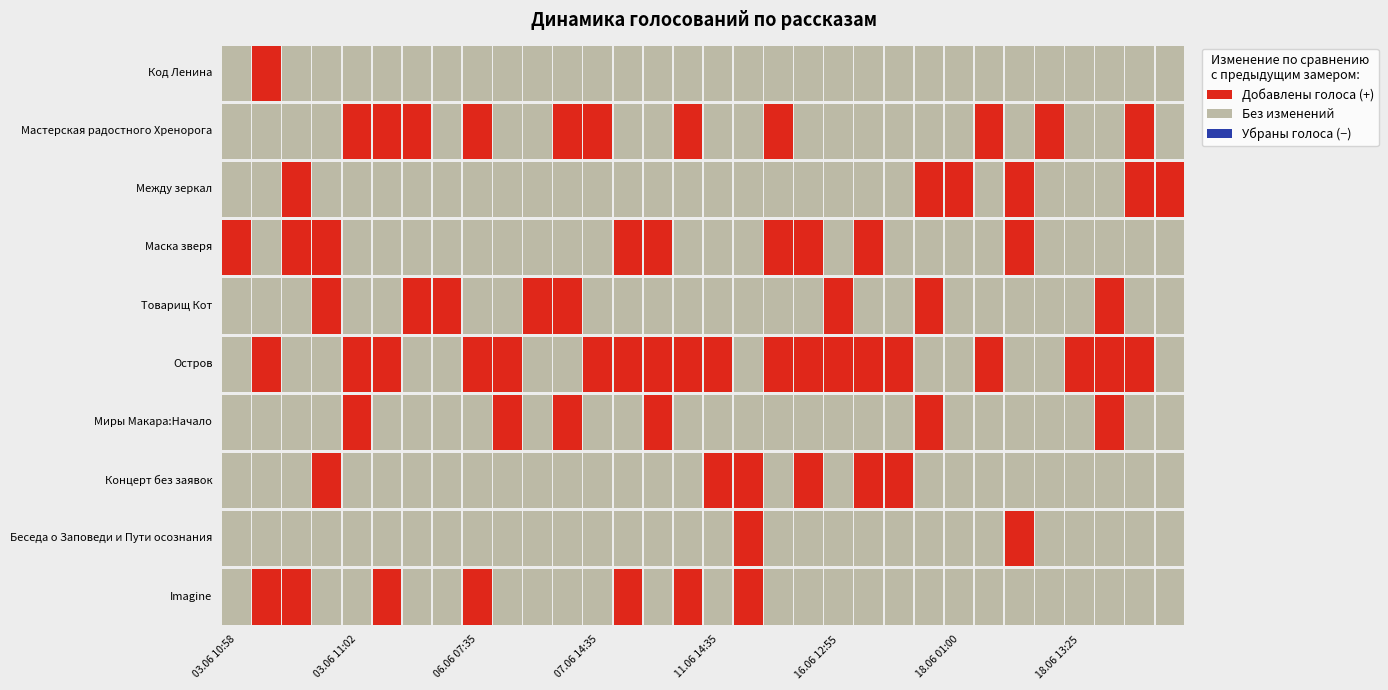

Reading right to left, list all the values displayed in this chart.

Код Ленина: 1	1	1	1	1	1	1	1	1	1	1	1	1	1	1	1	1	1	1	1	1	1	1	1	1	1	1	1	1	1	1	0
Мастерская радостного Хренорога: 11	11	10	10	10	9	9	8	8	8	8	8	8	8	7	7	7	6	6	6	5	4	4	4	3	3	2	1	0	0	0	0
Между зеркал: 6	5	4	4	4	4	3	3	2	1	1	1	1	1	1	1	1	1	1	1	1	1	1	1	1	1	1	1	1	1	0	0
Маска зверя: 9	9	9	9	9	9	8	8	8	8	8	7	7	6	5	5	5	5	4	3	3	3	3	3	3	3	3	3	3	2	1	1
Товарищ Кот: 8	8	8	7	7	7	7	7	7	6	6	6	5	5	5	5	5	5	5	5	5	4	3	3	3	2	1	1	1	0	0	0
Остров: 20	20	19	18	17	17	17	16	16	16	15	14	13	12	11	11	10	9	8	7	6	6	6	5	4	4	4	3	2	2	2	0
Миры Макара:Начало: 6	6	6	5	5	5	5	5	5	4	4	4	4	4	4	4	4	4	3	3	3	2	2	1	1	1	1	1	0	0	0	0
Концерт без заявок: 6	6	6	6	6	6	6	6	6	6	5	4	4	3	3	2	1	1	1	1	1	1	1	1	1	1	1	1	1	0	0	0
Беседа о Заповеди и Пути осознания: 2	2	2	2	2	2	1	1	1	1	1	1	1	1	1	0	0	0	0	0	0	0	0	0	0	0	0	0	0	0	0	0
Imagine: 7	7	7	7	7	7	7	7	7	7	7	7	7	7	7	6	6	5	5	4	4	4	4	4	3	3	3	2	2	2	1	0